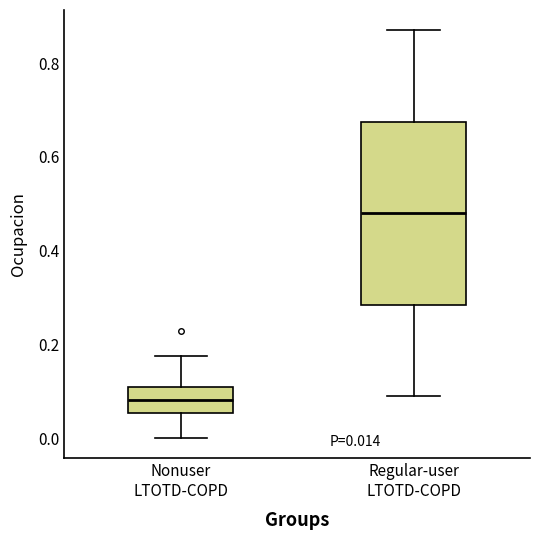

Which box is the tallest, from its lower edge to its upper edge?

Regular-user LTOTD-COPD